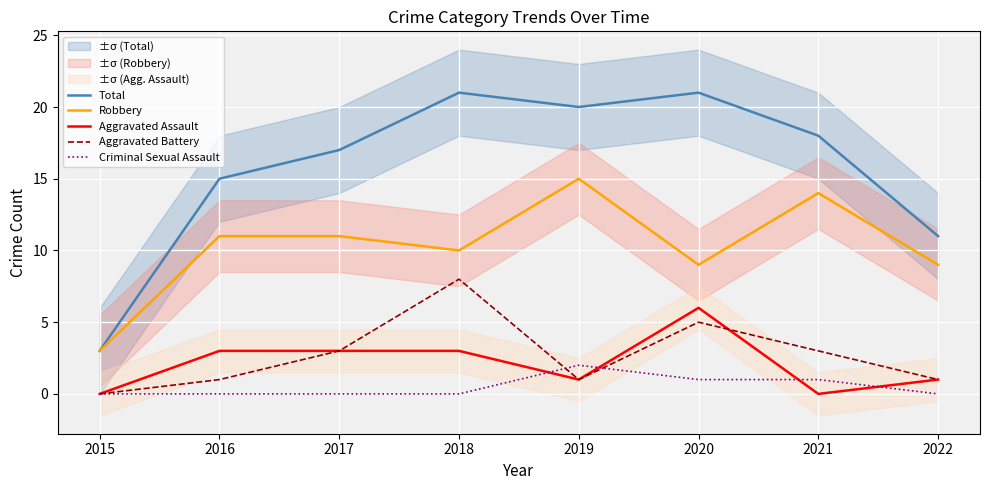

The value of Robbery at 2019 is 15. True or false?

True